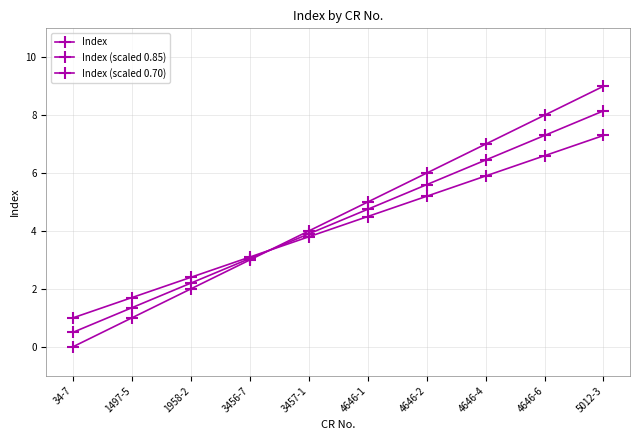

Is this an area chart (filled region under the line)?

No